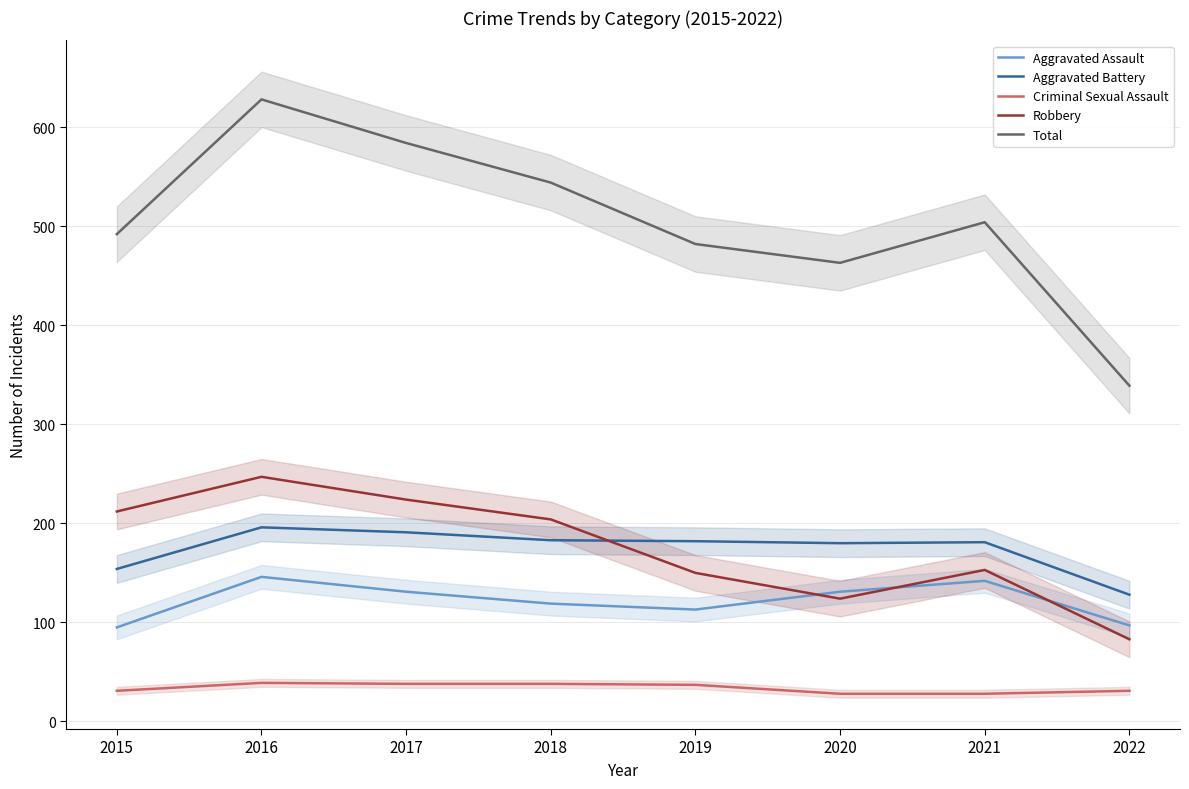

How many data points in Total are less than 504?

4